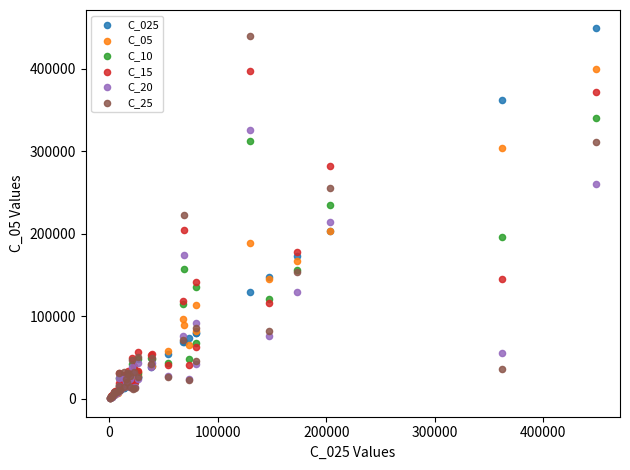

What are all the series names shown in the legend?

C_025, C_05, C_10, C_15, C_20, C_25